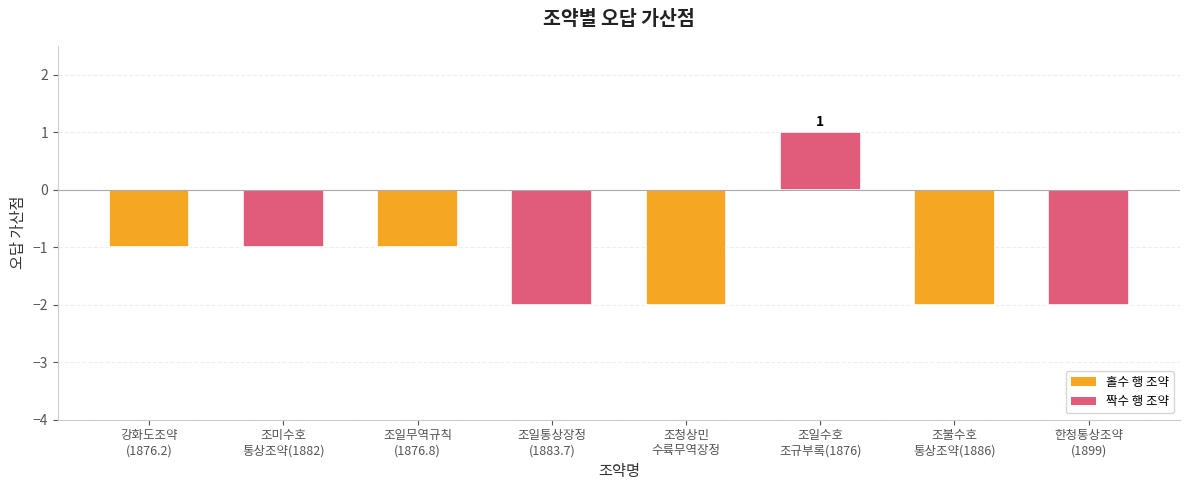

Count the values in the range -2 to -1.

7